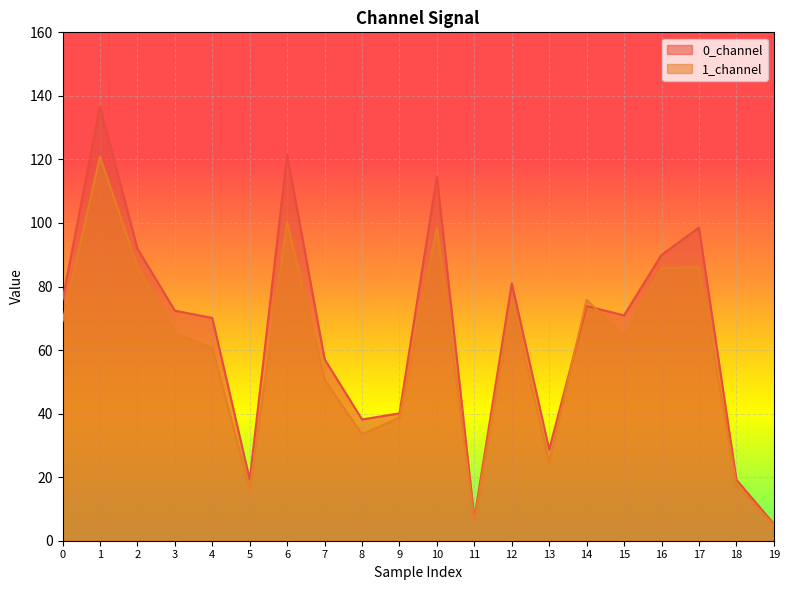

At 11, list the series in order from smallest to largest.

1_channel, 0_channel